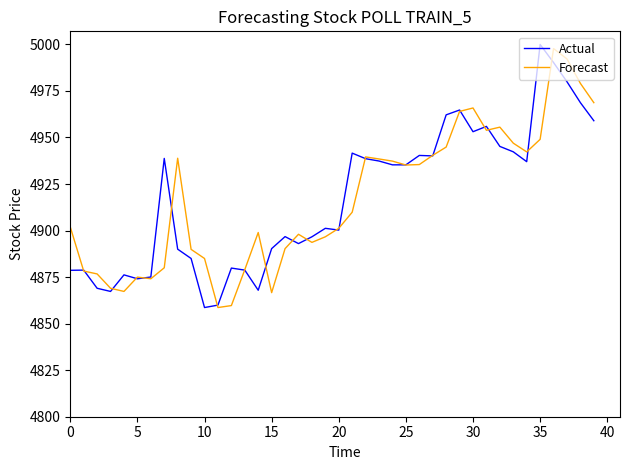

What is the greatest value displayed?

5000.0